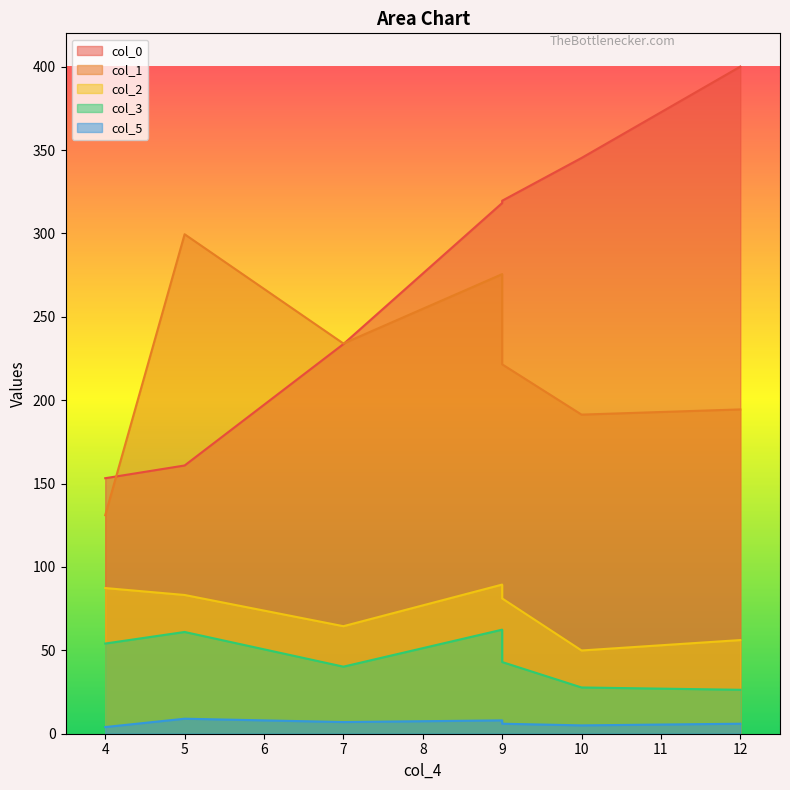

Reading left to right, list all the values displayed in this chart.

col_0: 153.2	160.9	233.7	318.2	319.6	345.3	400.1
col_1: 131.0	299.5	234.0	275.6	221.5	191.4	194.5
col_2: 87.4	83.2	64.5	89.4	81.1	49.9	56.2
col_3: 54.1	61.0	40.2	62.4	43.0	27.7	26.3
col_5: 4.0	9.0	7.0	8.0	6.0	5.0	6.0